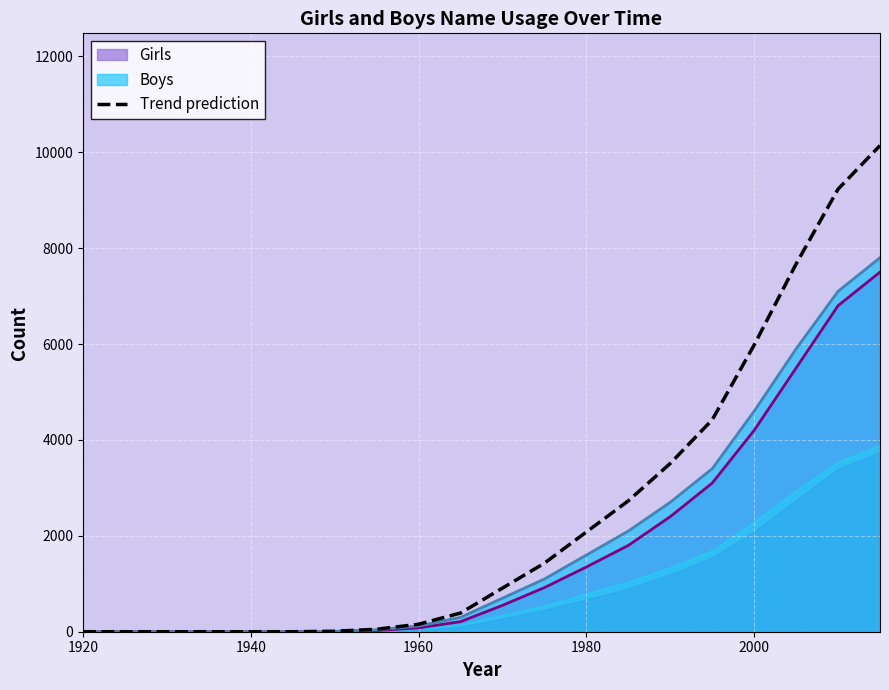

What is the greatest value displayed?

10140.0